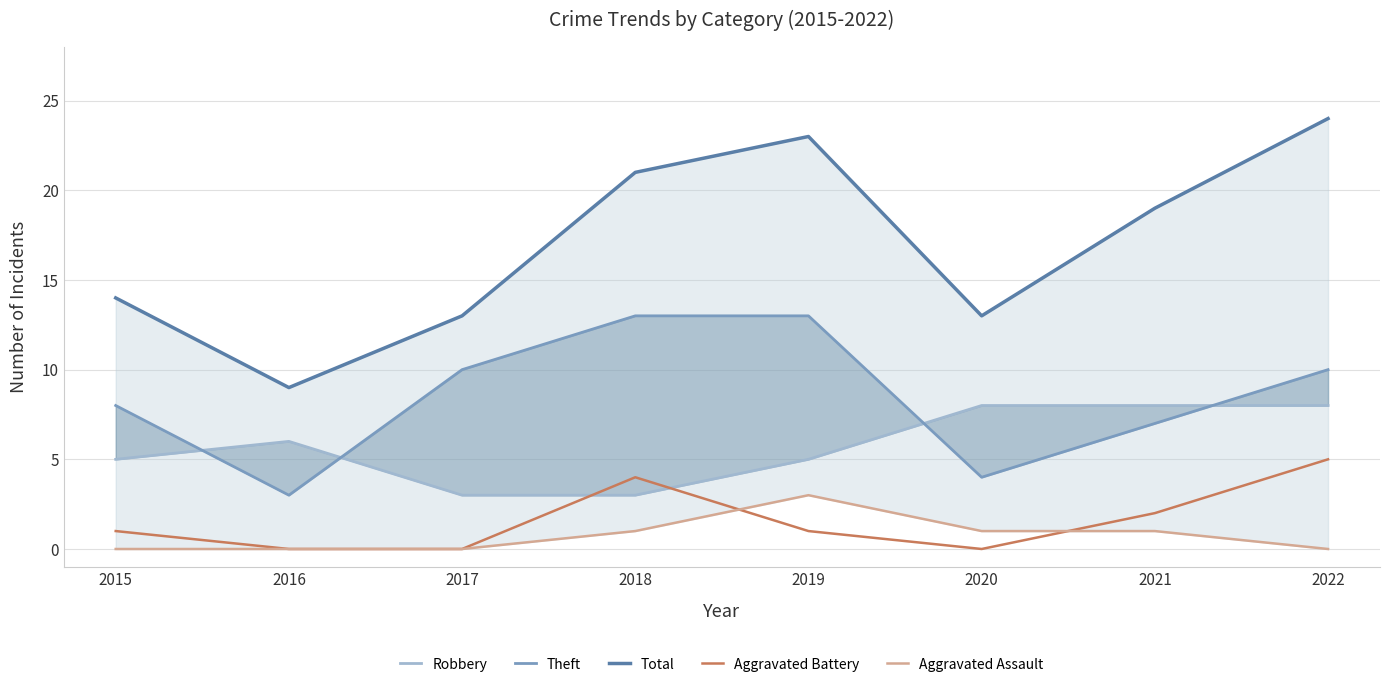

True or false: Aggravated Assault and Theft intersect in this chart.

False